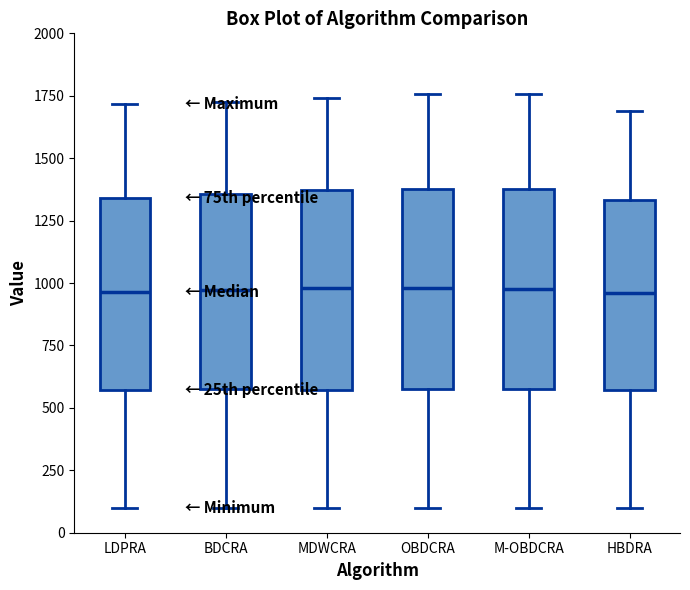

Where is the upper edge of the box for BDCRA on the y-axis? The values are not printed on the chart, so give them approximately, as read against the axis.

1350